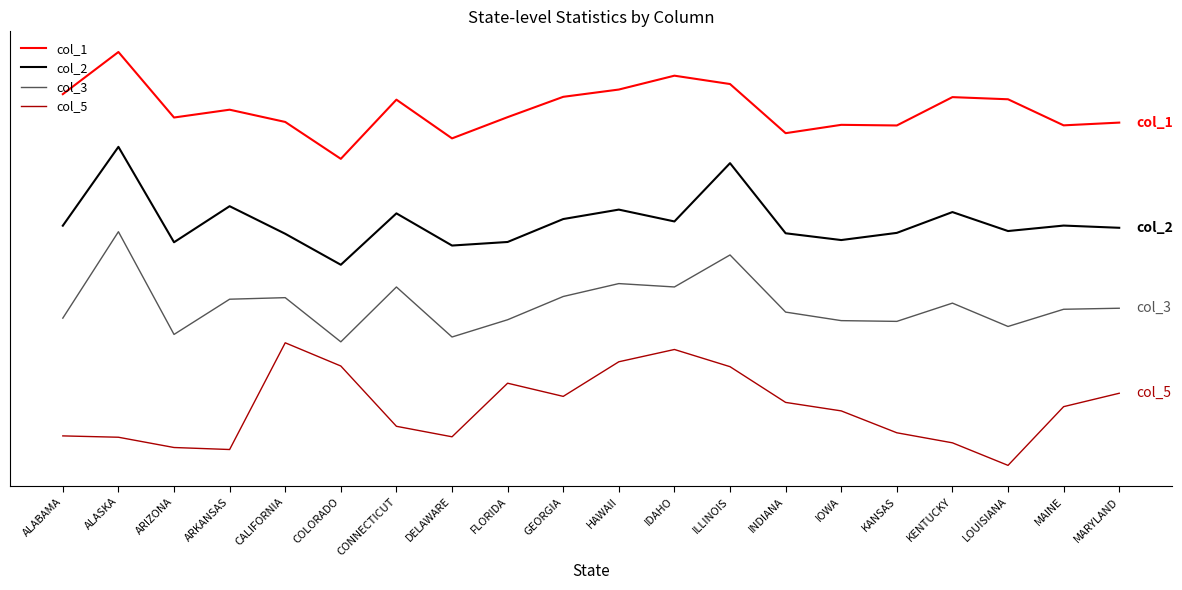

Does the chart have visible grid lines?

No